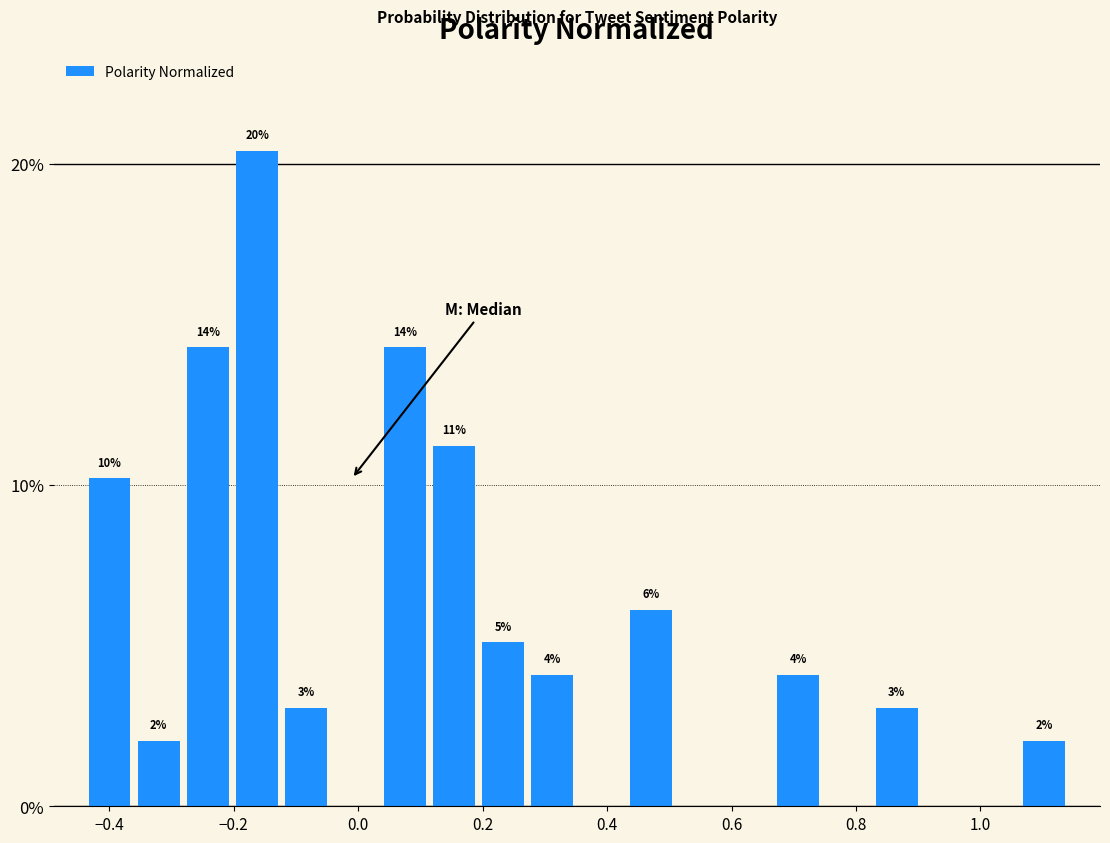

Read against the x-axis, roughly where is the centre of the tallest bar?

-0.16